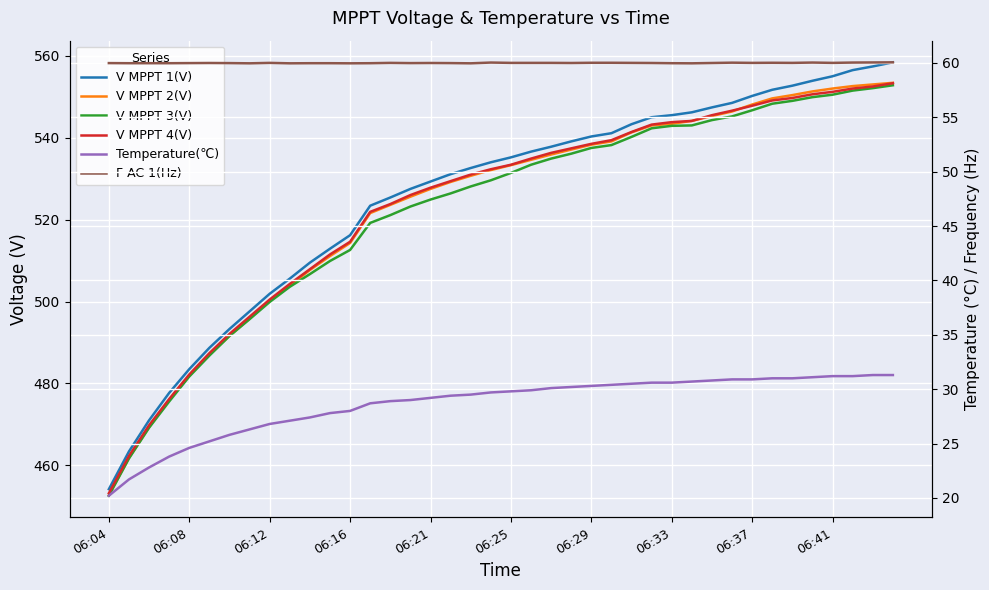

Which category has the lowest value in the V MPPT 1(V) series?

06:04